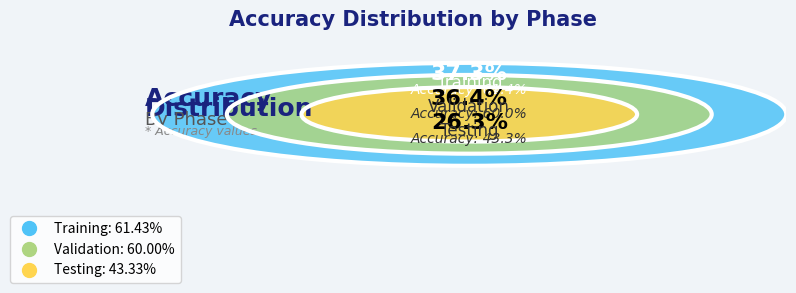

Which slice is the largest?

Training